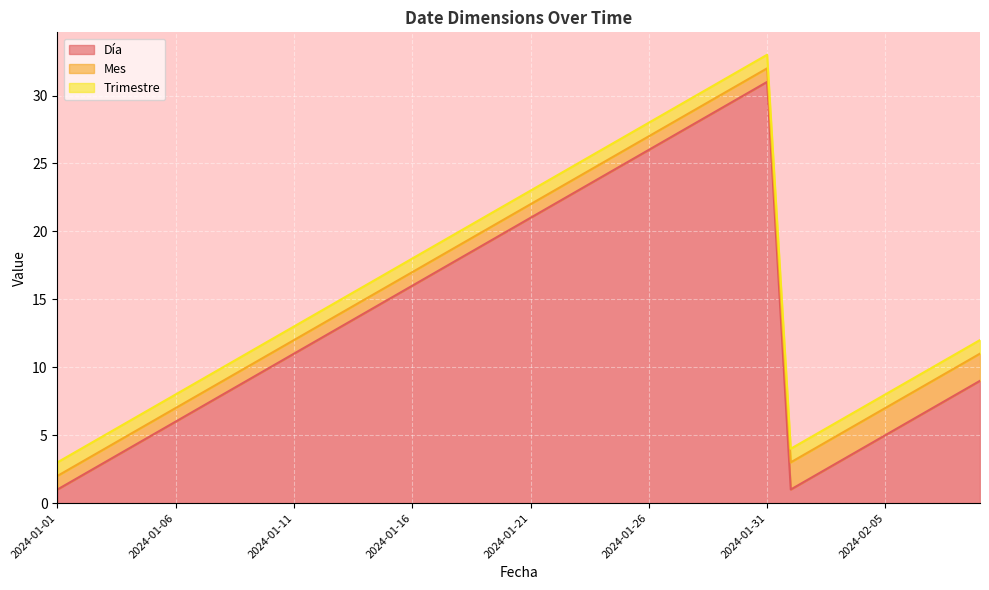

At how many categories does at least one series exceed 21?

10